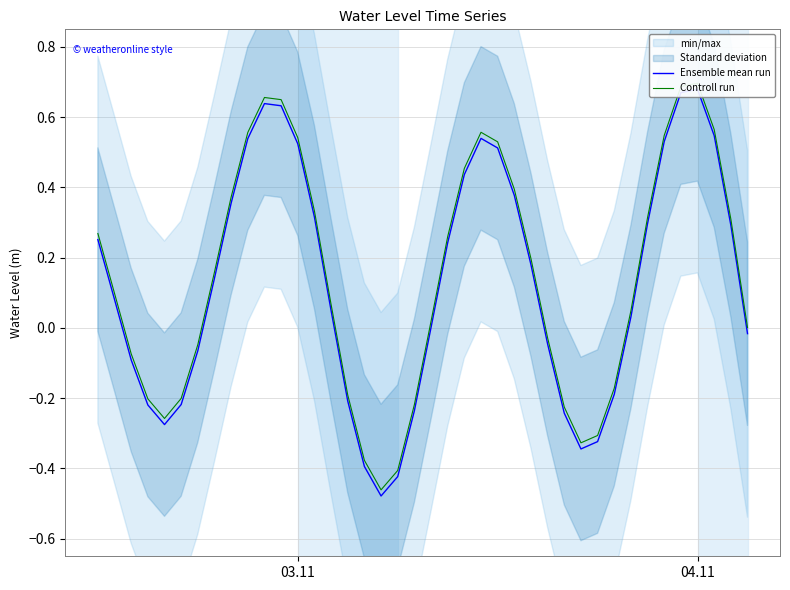

What is the sum of all Controll run values?

5.8